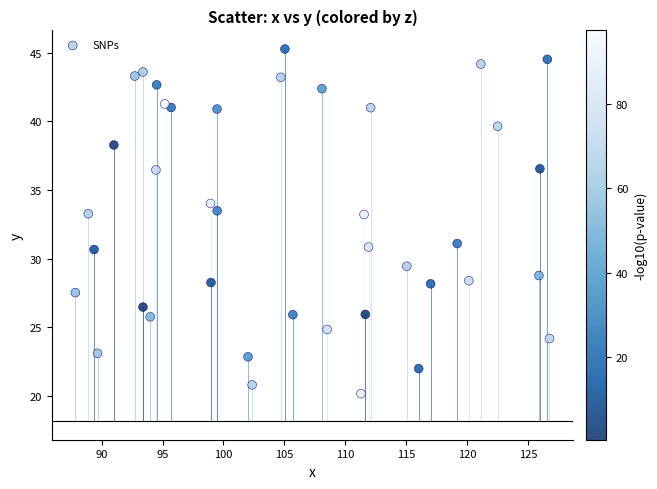

What is the range of X values (max minus min)?

38.9